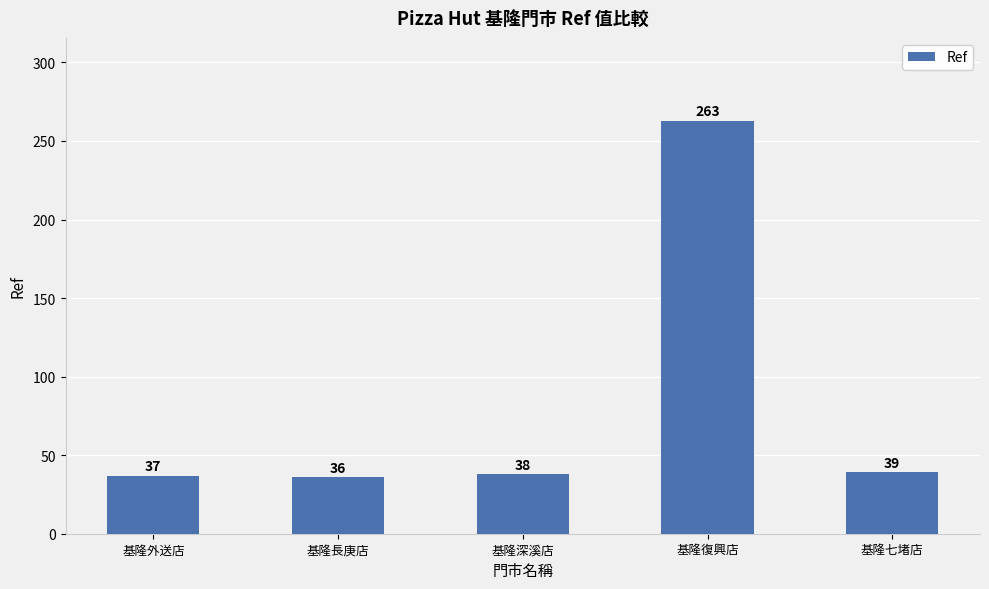

What is the label of the 2nd bar from the right?

基隆復興店